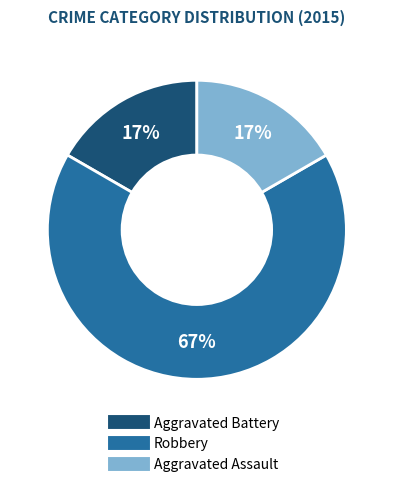

What percentage is the Aggravated Assault slice, to the nearest percent?

17%